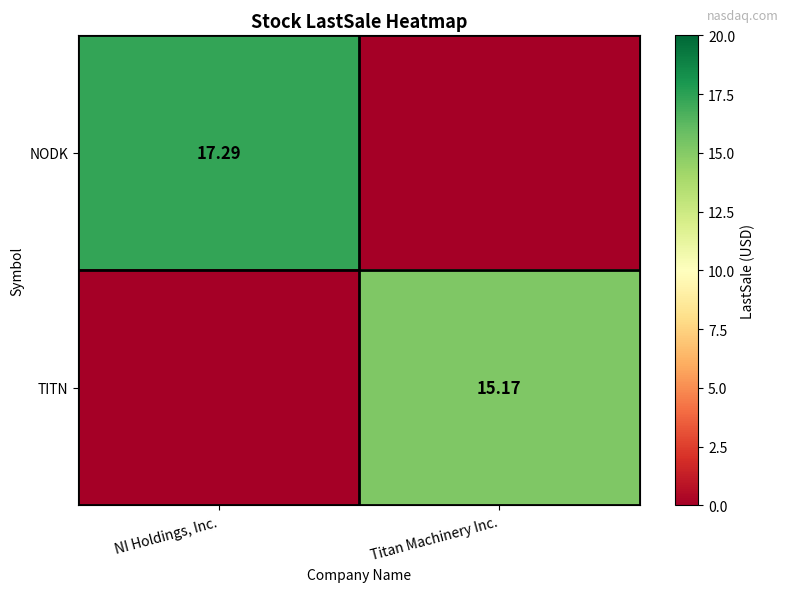

Which series has the largest total across all categories?

NODK